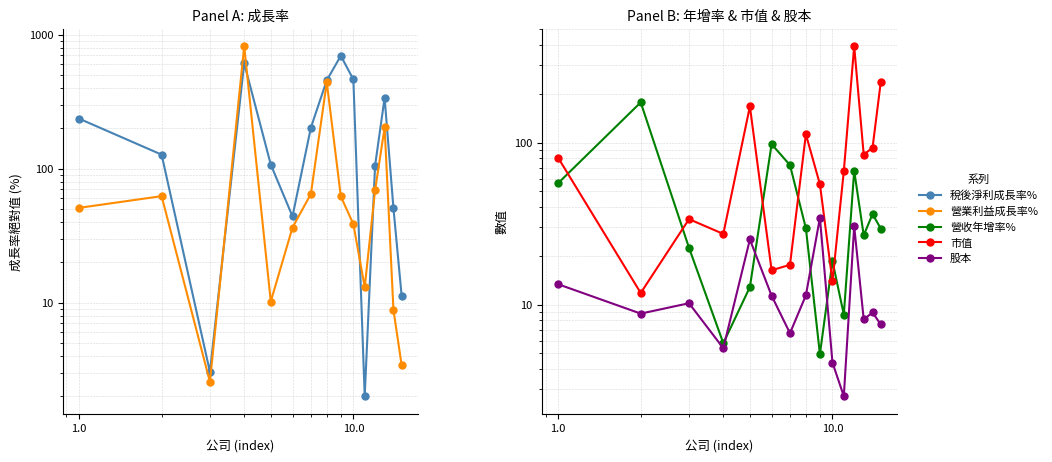

How many data points in 稅後淨利成長率% are less than 127?

7